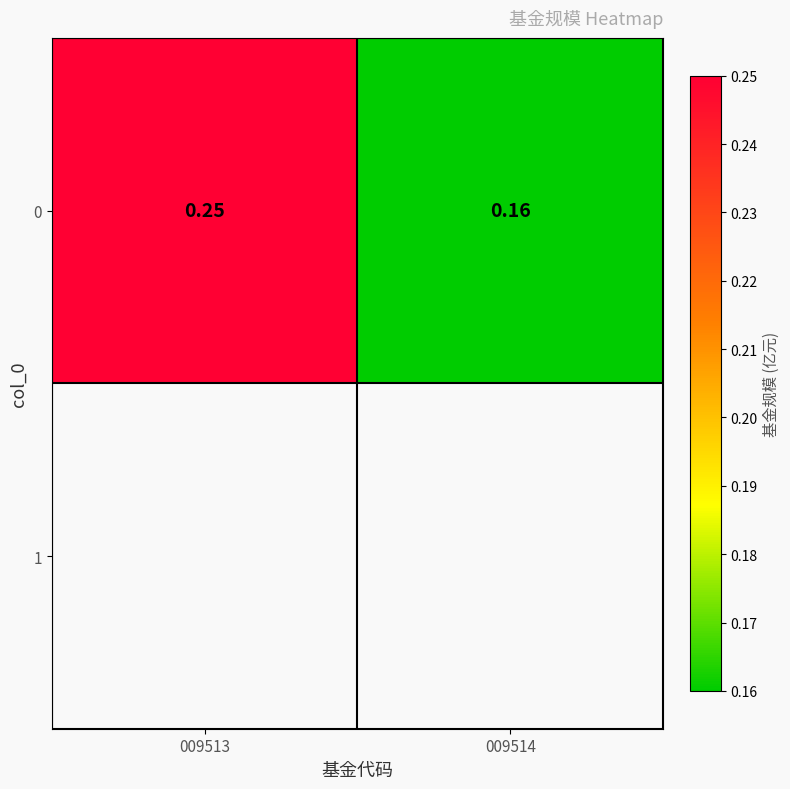

Is it true that the value at 009514 is 0.2?

True